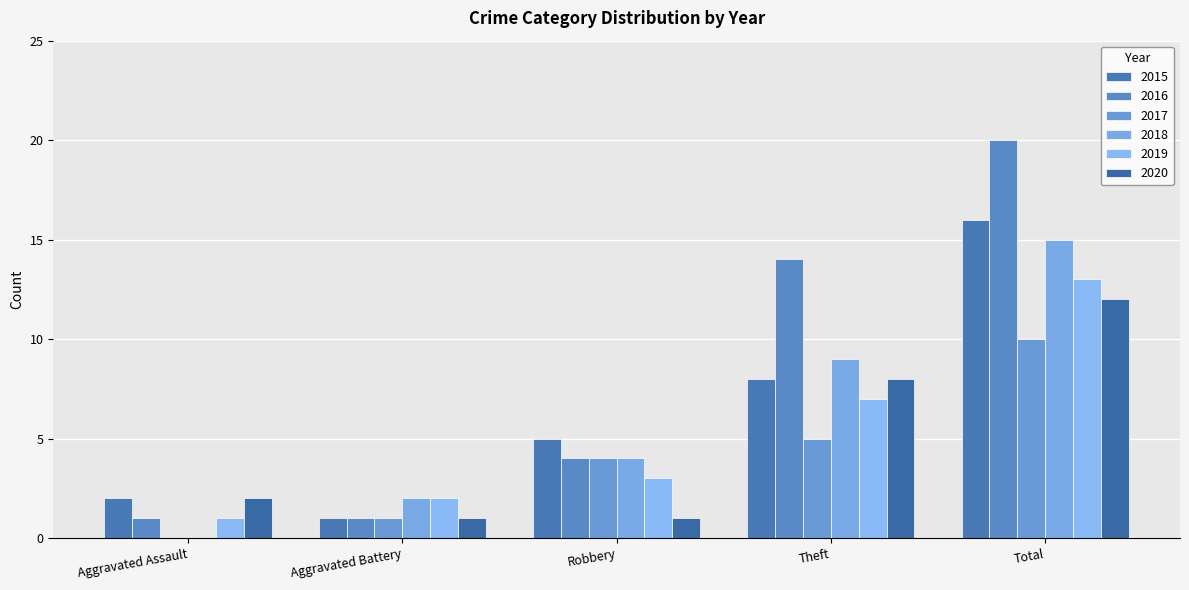

What is the total value across all series at Total?

86